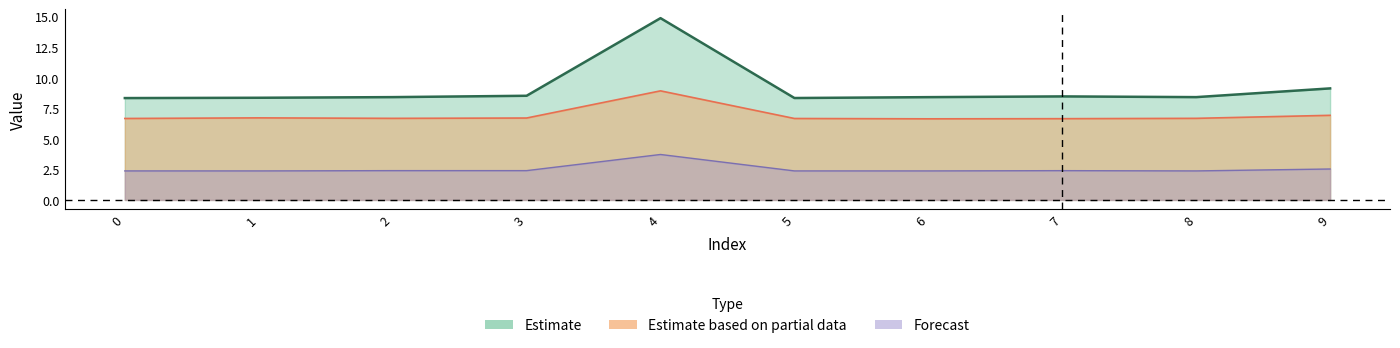

At 9, list the series in order from largest to smallest.

x, y, z